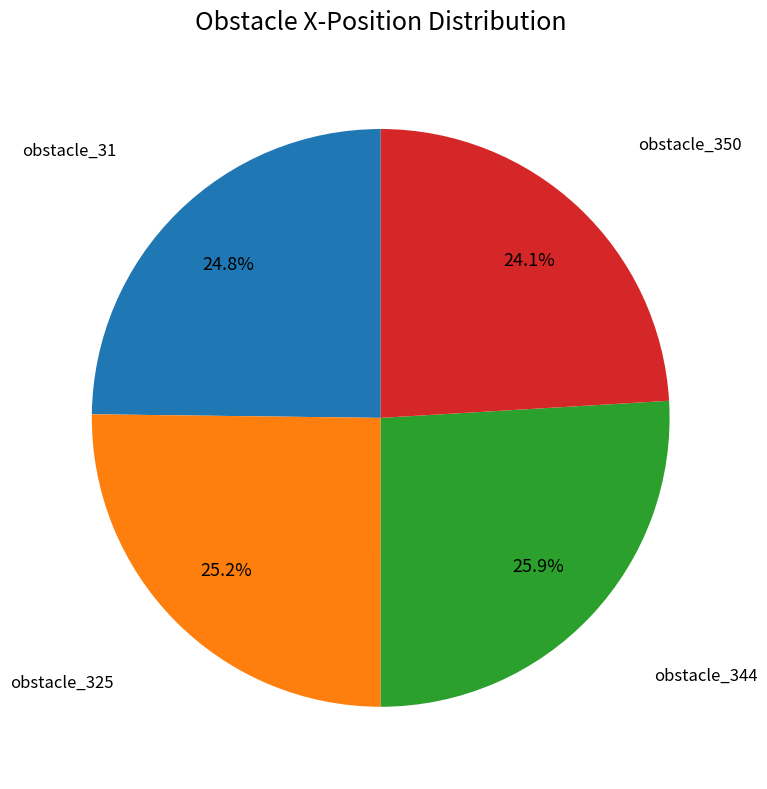

How many segments does this pie chart have?

4